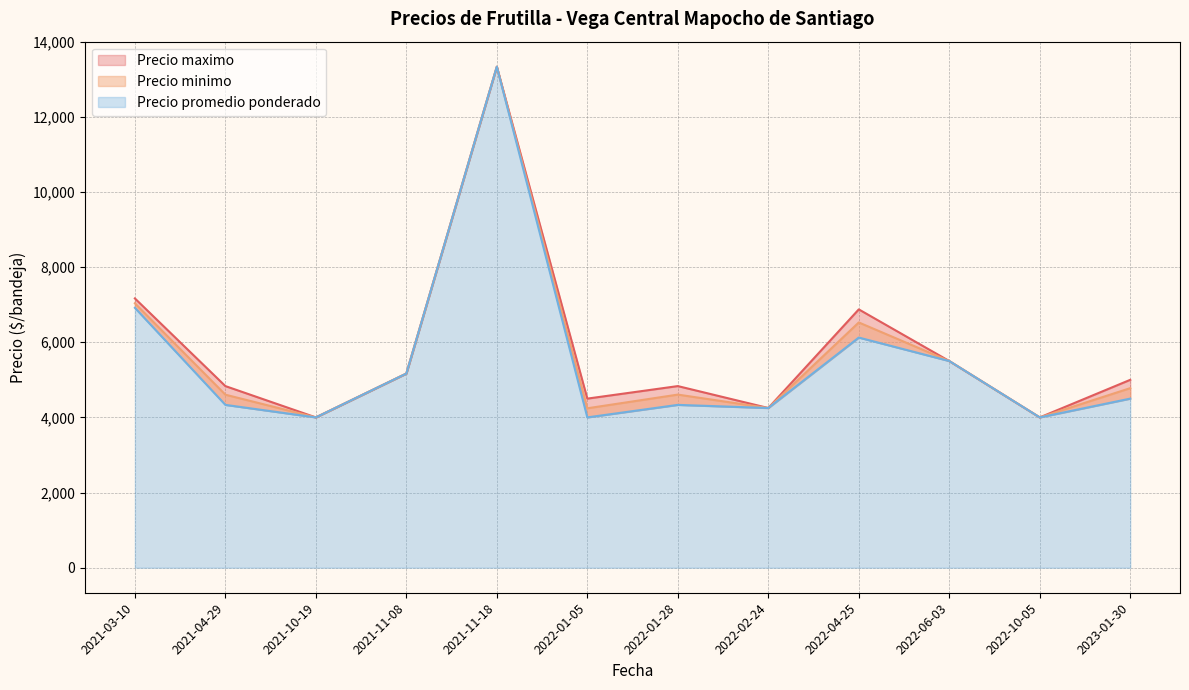

True or false: Precio minimo and Precio promedio ponderado cross at least once.

False